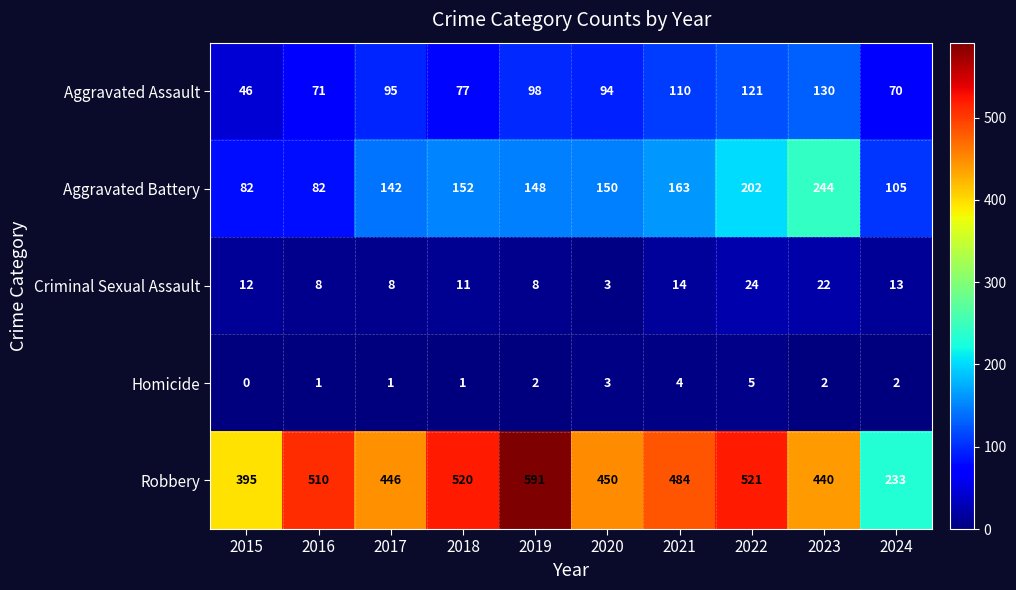

List the labels in order of Aggravated Assault value, smallest first.

2015, 2024, 2016, 2018, 2020, 2017, 2019, 2021, 2022, 2023